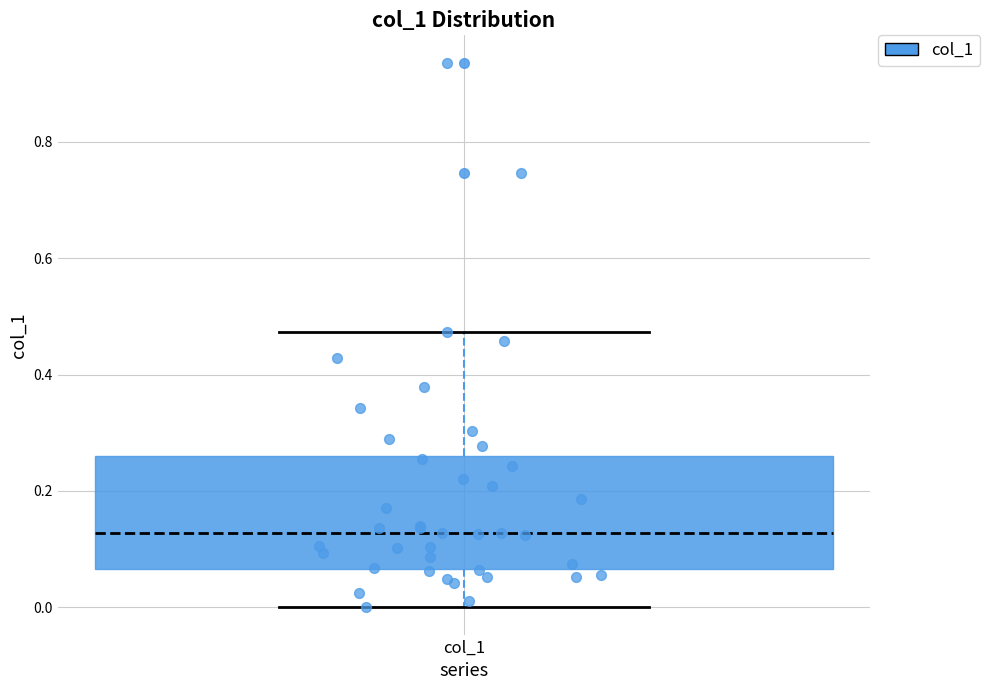

Read this box plot against the y-axis: the position of the median line, the range covered by the box, and the ends of both whiskers. The values are not printed on the chart, so give them approximately, as read against the axis.

median 0.12, box 0.06 to 0.26, whiskers 0.00 to 0.48